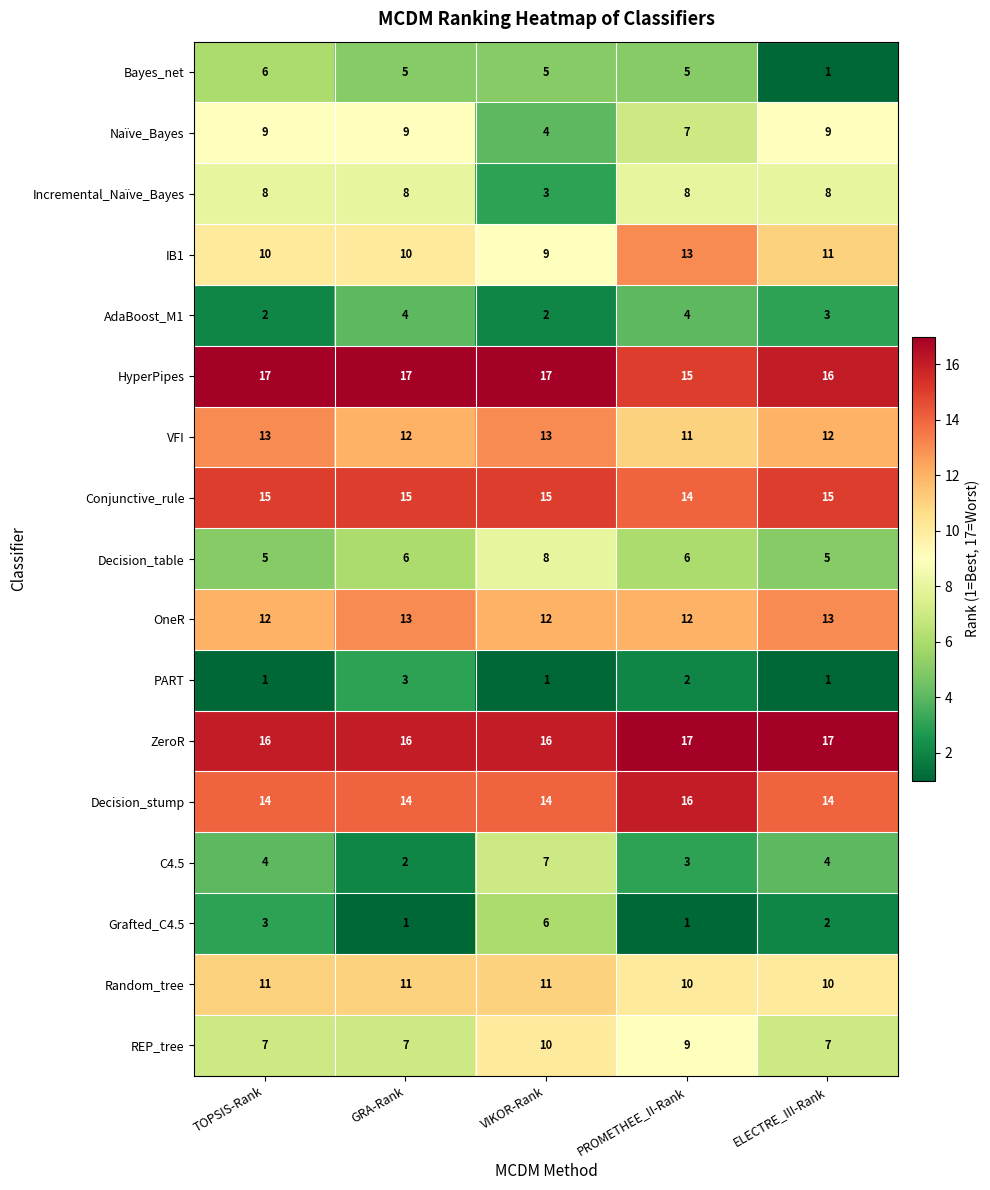

What is the difference between the highest and lowest values at TOPSIS-Rank?

16